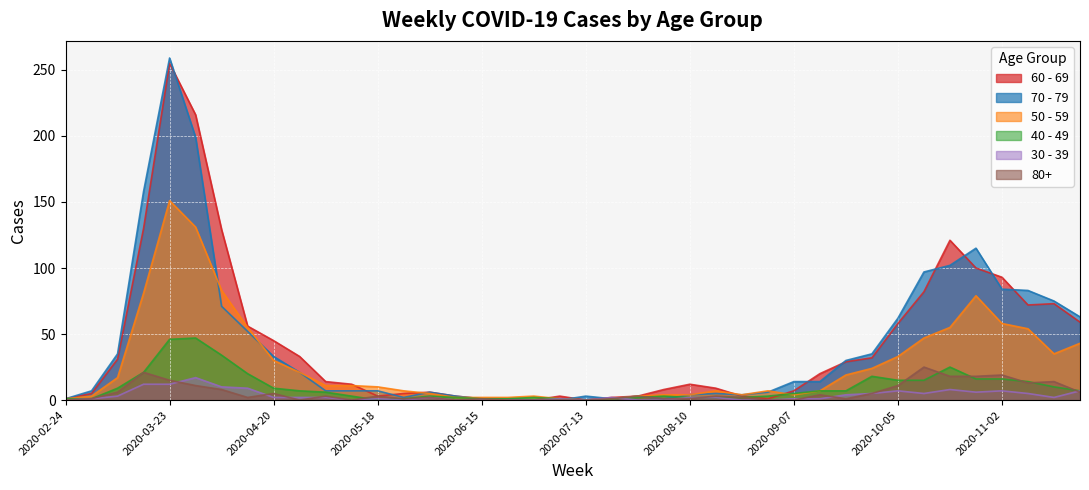

What position from the right is 2020-09-28?

9